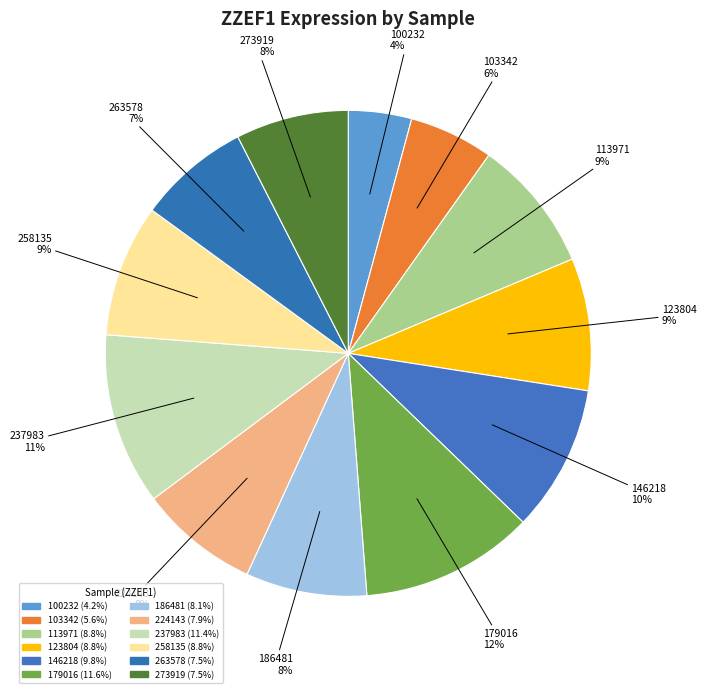

Between 263578 and 113971, which is larger?

113971